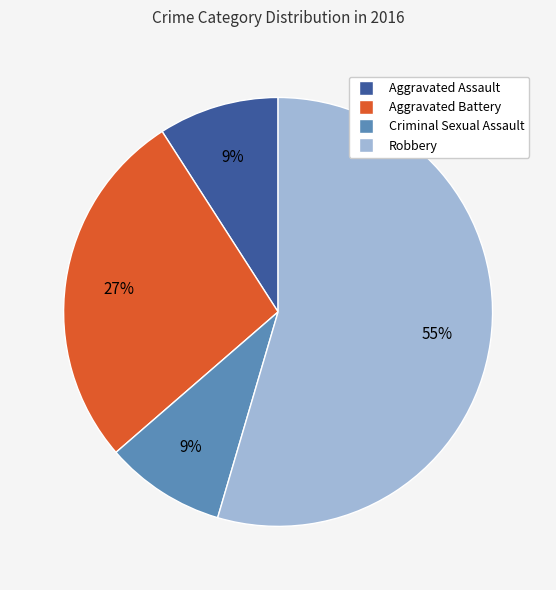

Do Criminal Sexual Assault and Aggravated Battery together represent more than half of the pie?

No